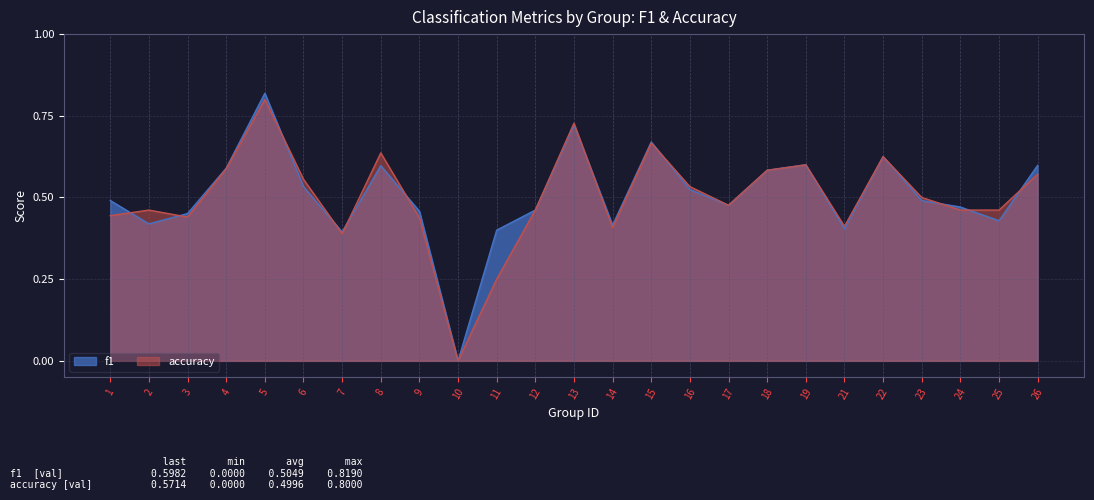

True or false: accuracy has a value of 1.2 at 13.

False